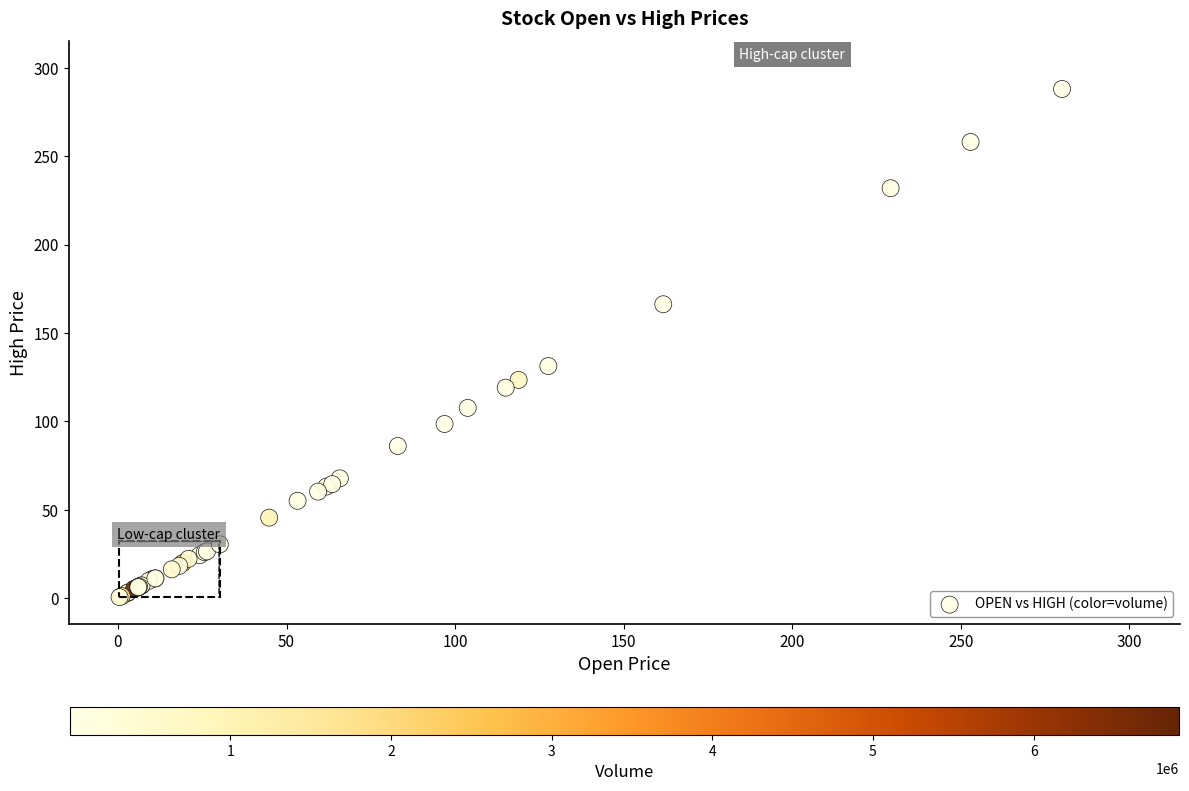

What Y value in the scatter plot is closest to 144?

131.2